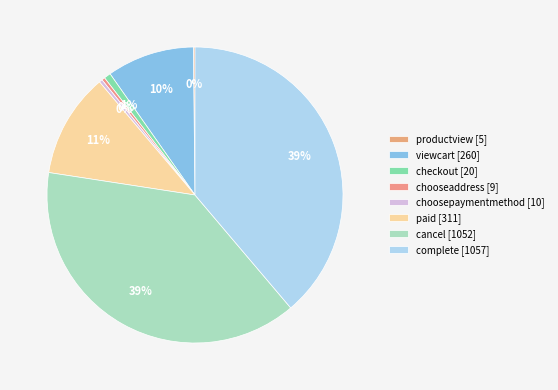

True or false: checkout accounts for 1% of the total.

True